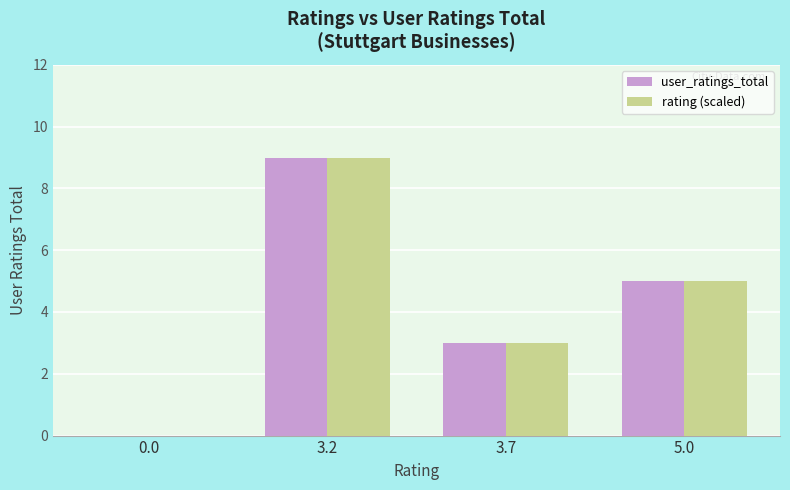

True or false: user_ratings_total has a value of 0 at 0.0.

True